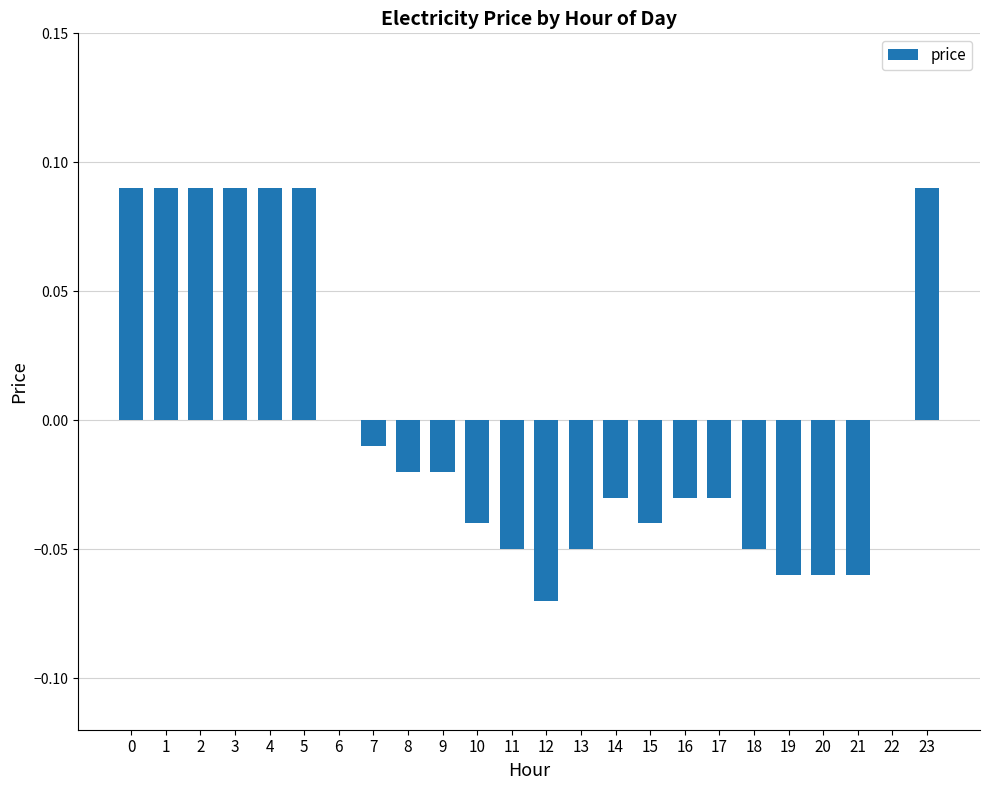

The value at 11 is -0.0. True or false?

False